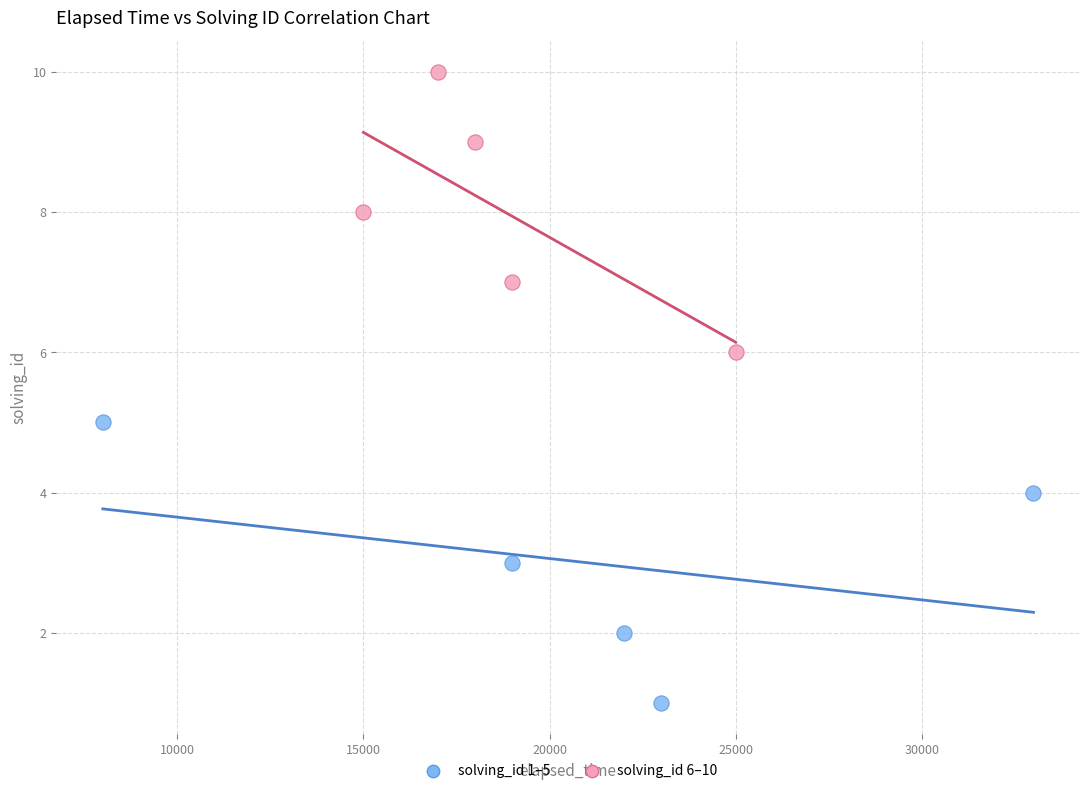

Which series reaches the minimum Y coordinate?

solving_id 1–5